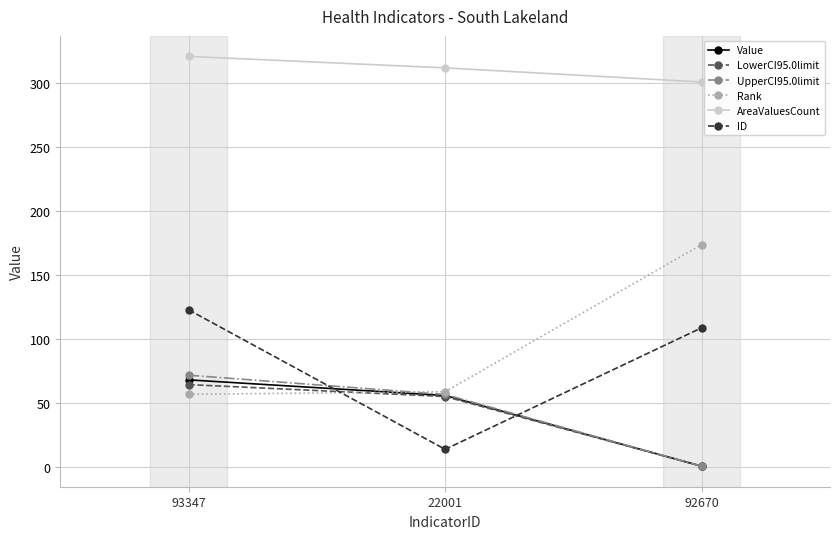

At which category is the sum across all series the highest?

93347